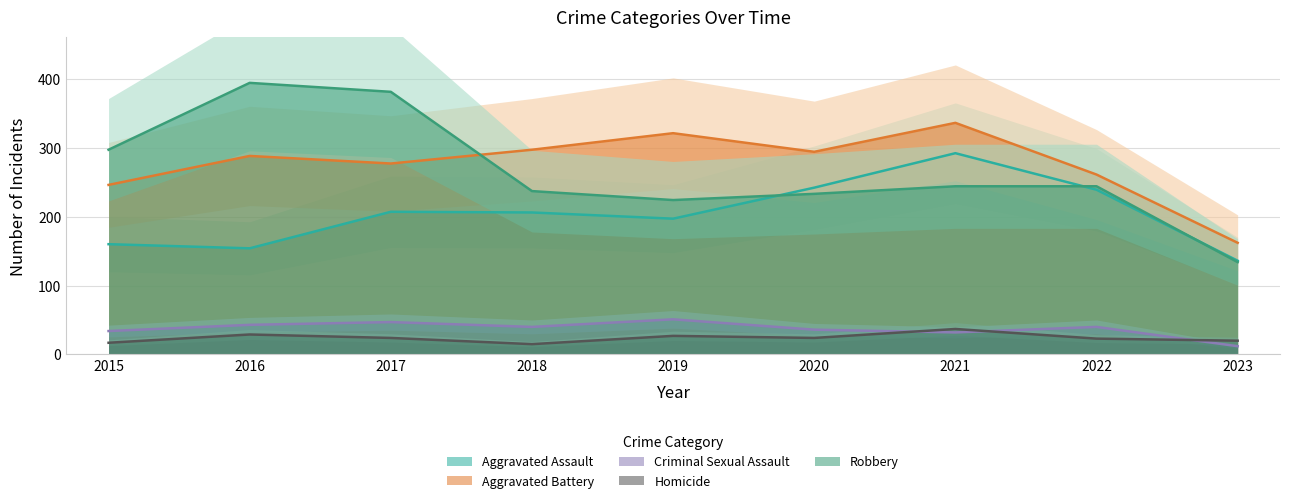

What is the highest value of the Robbery series?

394